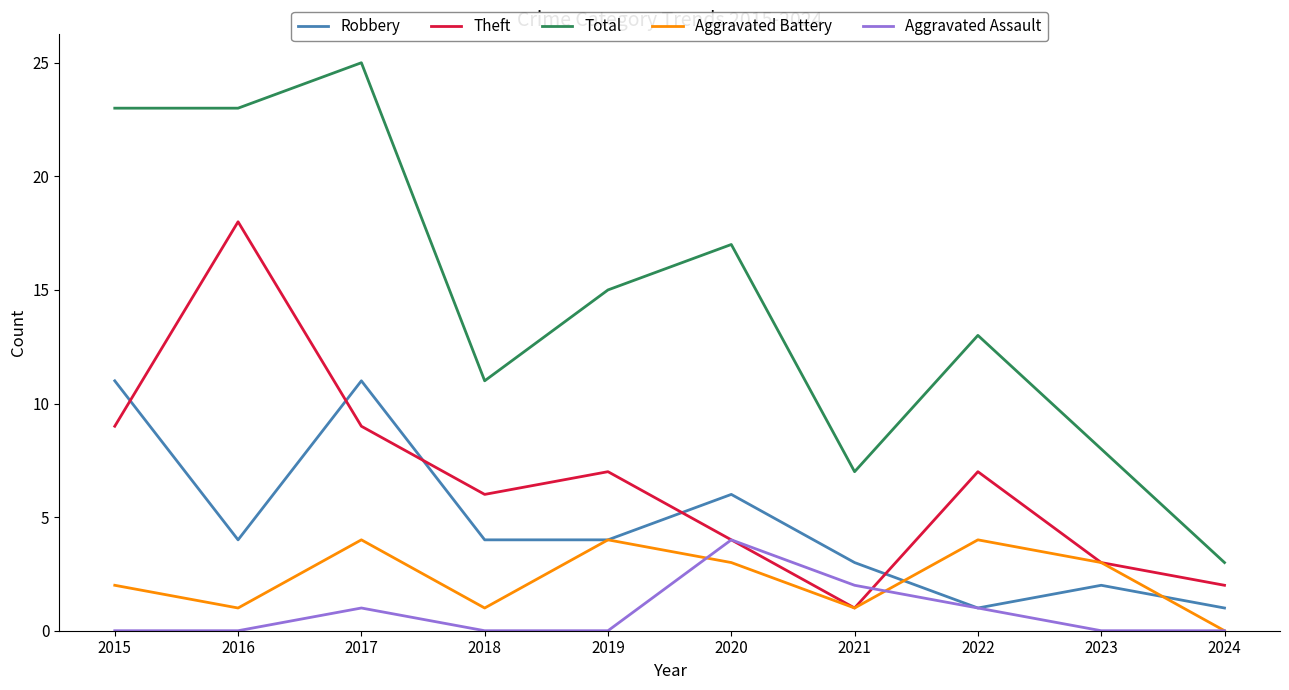

Is it true that Aggravated Battery equals 4 at 2022?

True